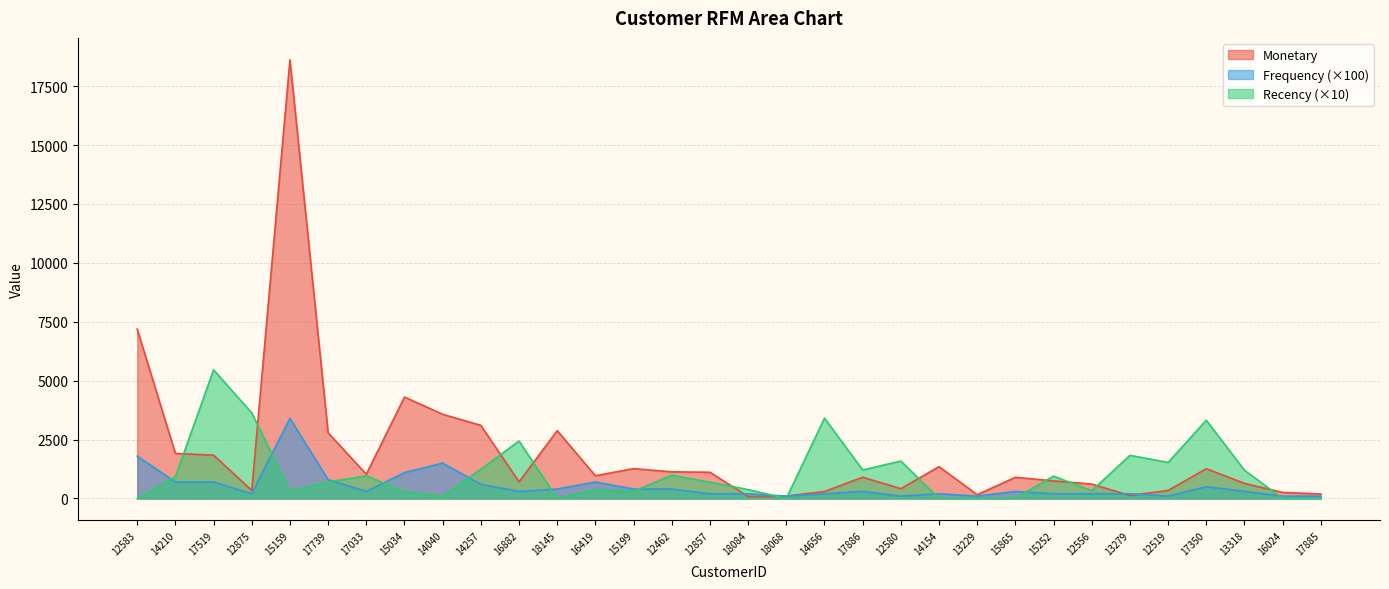

List the series in order of their overall mean, lowest first.

Frequency (×100), Recency (×10), Monetary